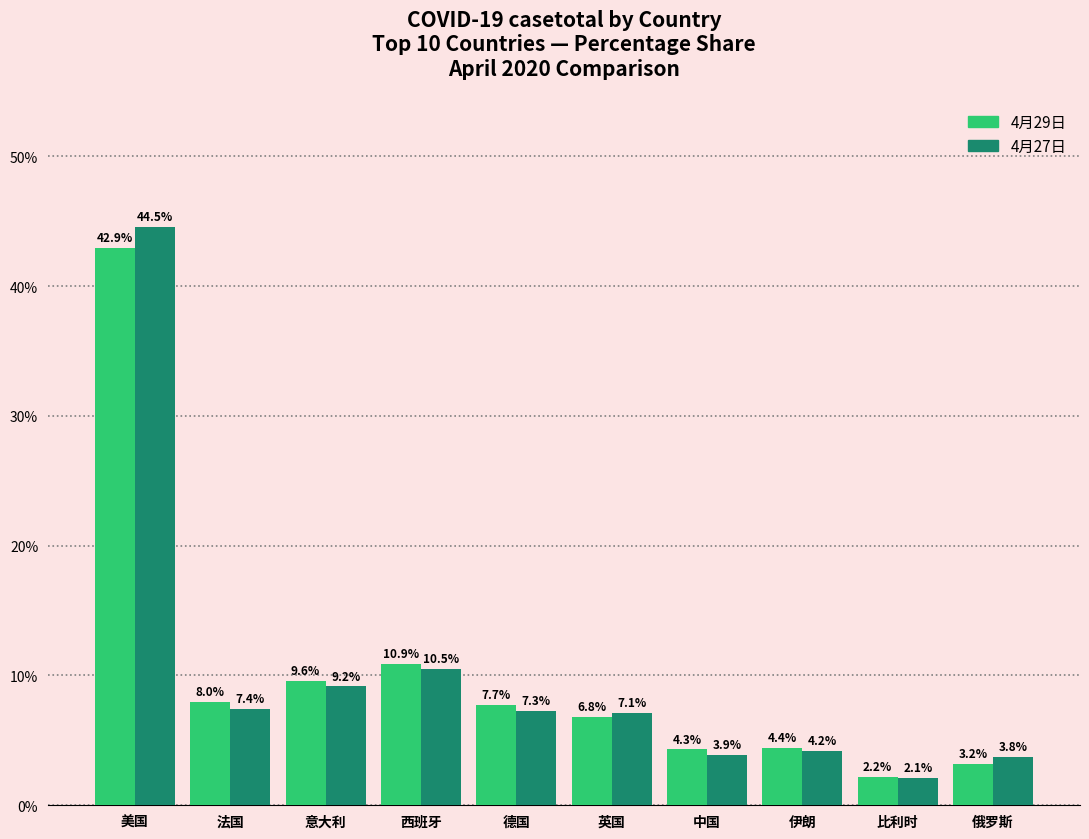

What is the value of the 4月27日 bar at the 1st from the left?

44.5